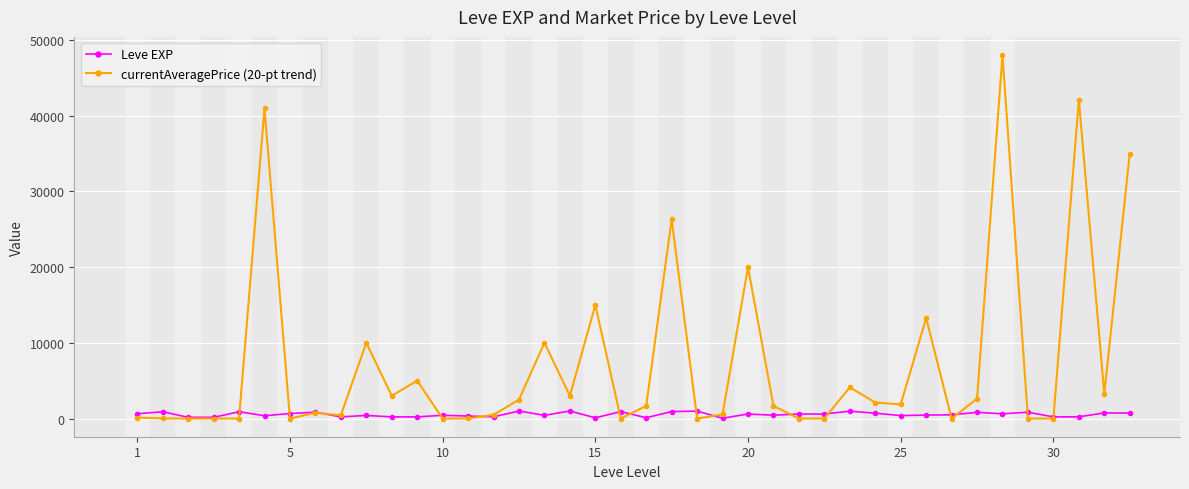

List the series in order of their peak value, highest first.

currentAveragePrice (20-pt trend), Leve EXP